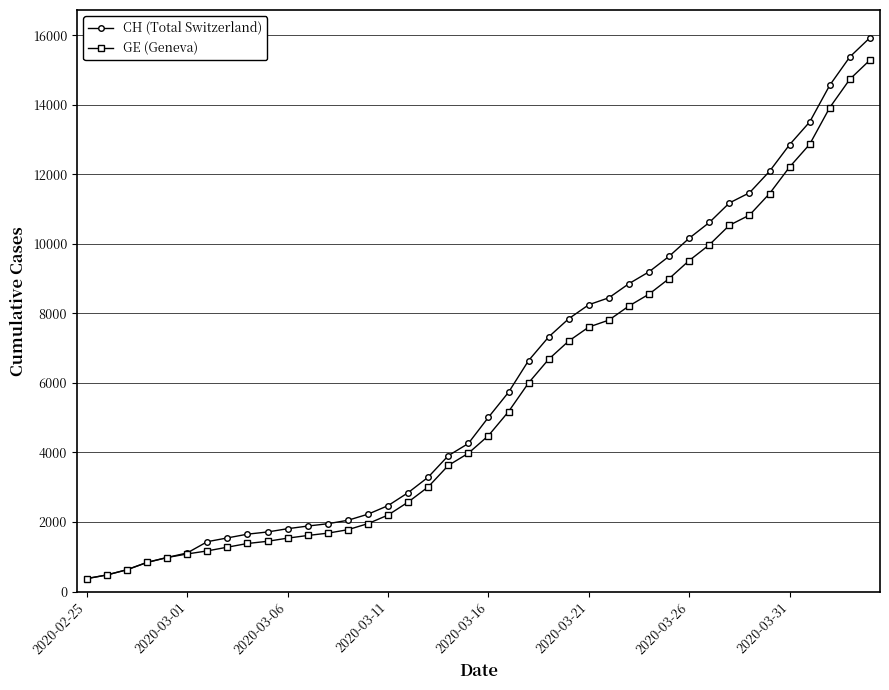

Which series has the widest spread of values?

CH (Total Switzerland)